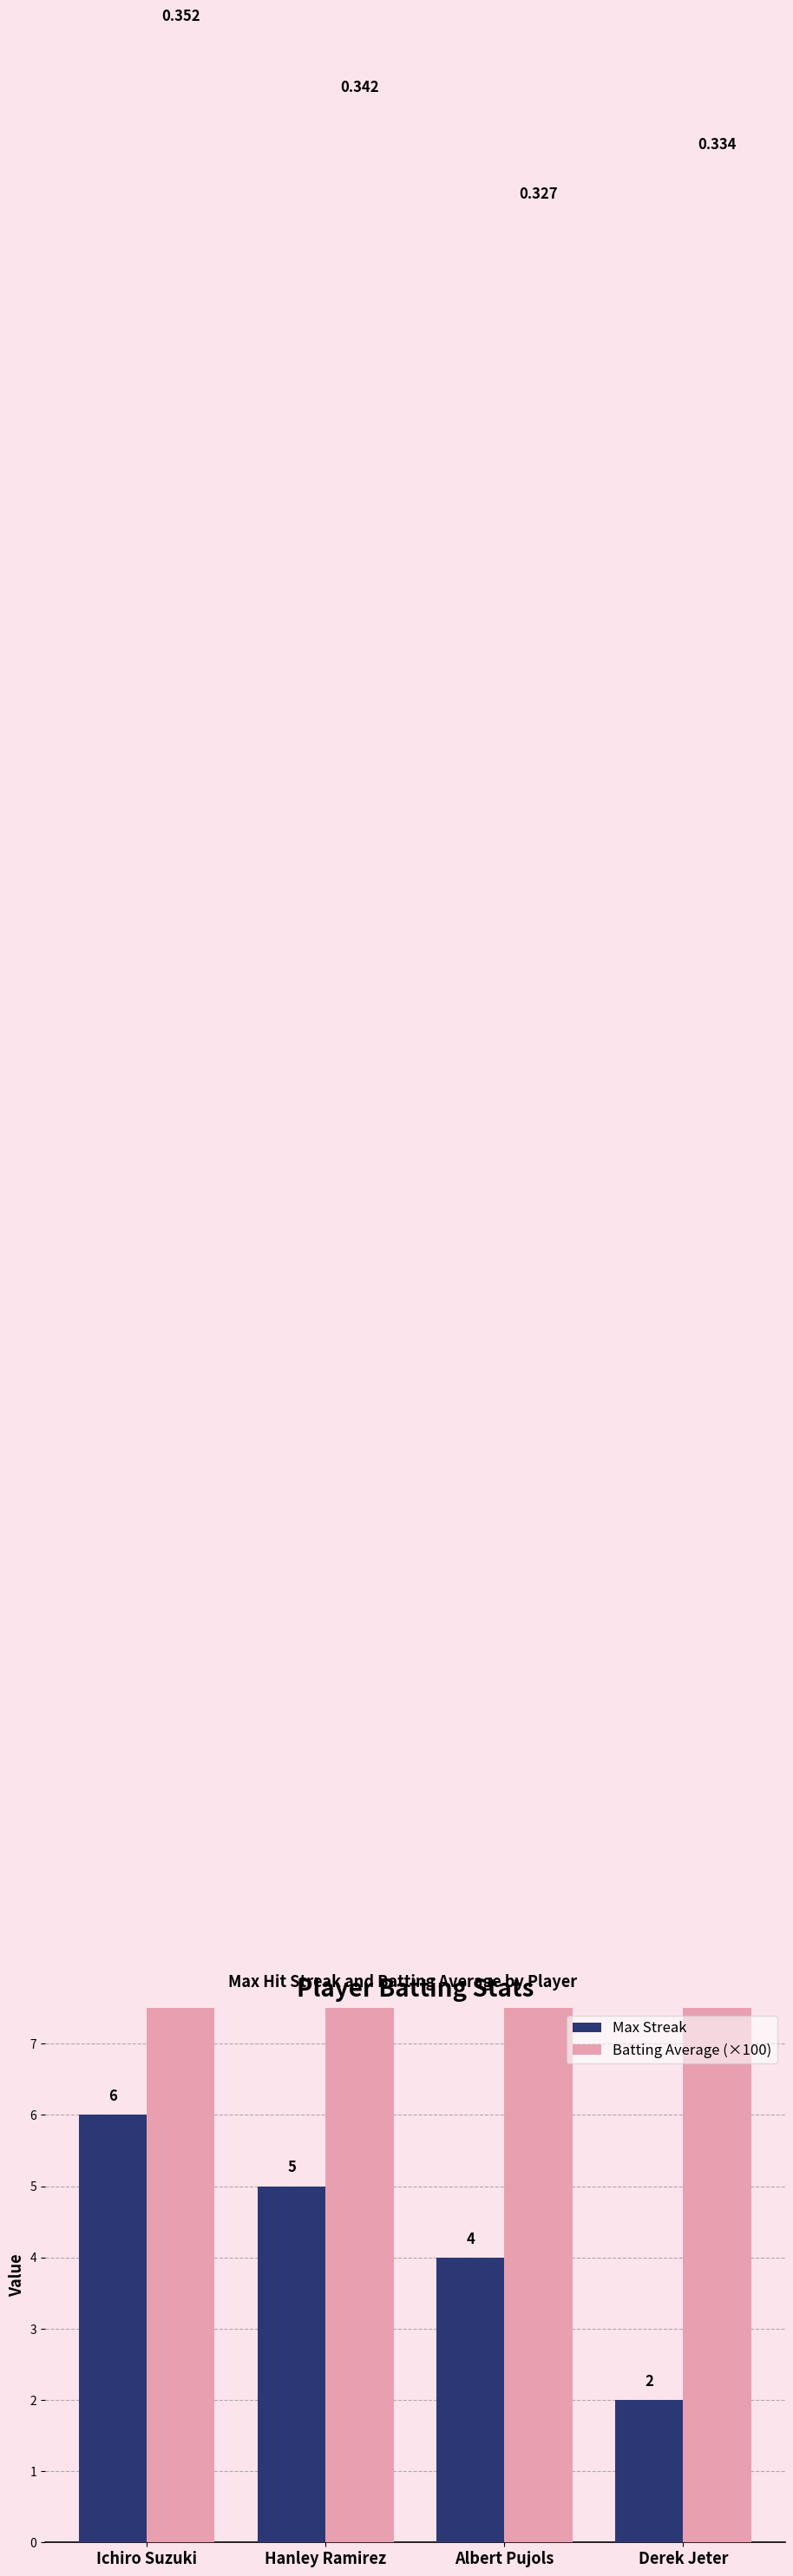

At Hanley Ramirez, list the series in order from smallest to largest.

Max Streak, Batting Average (×100)